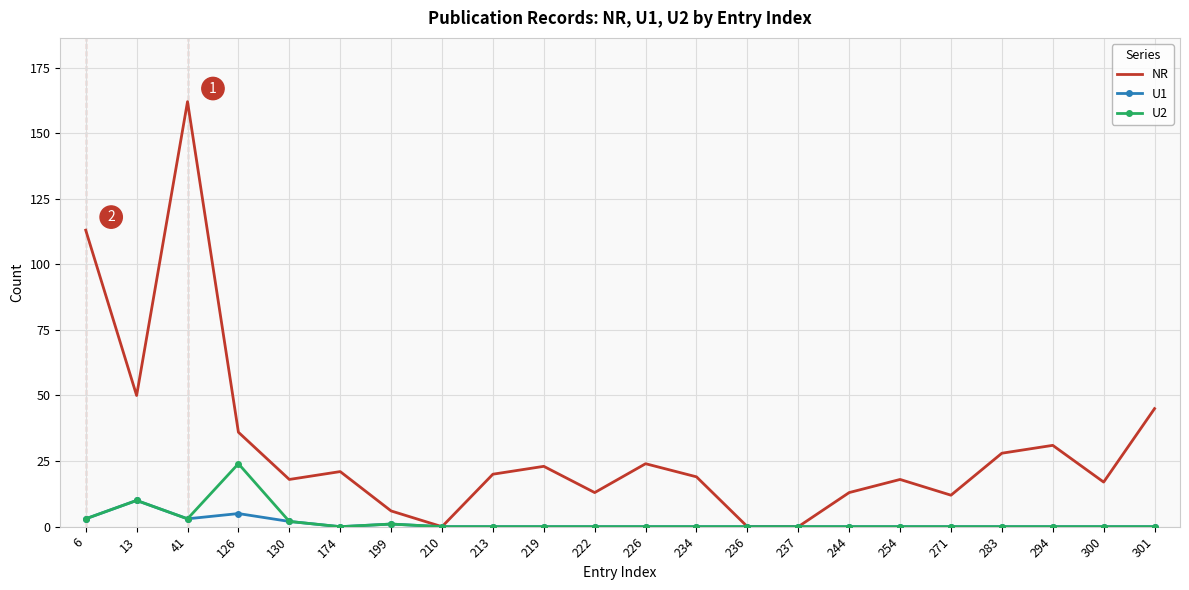

At which category is the sum across all series the highest?

41